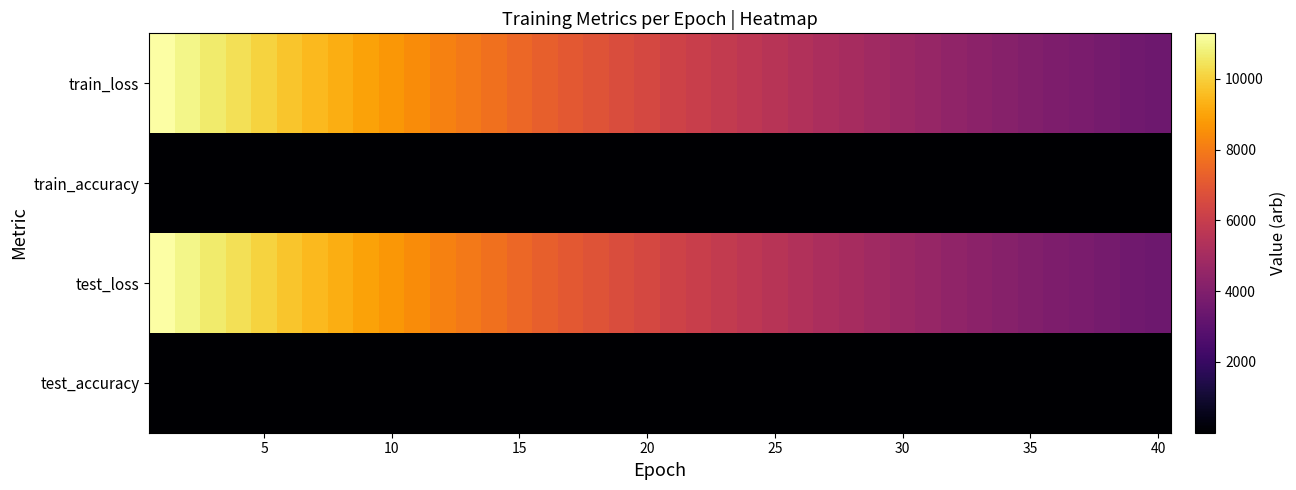

What is the greatest value displayed?

11283.6